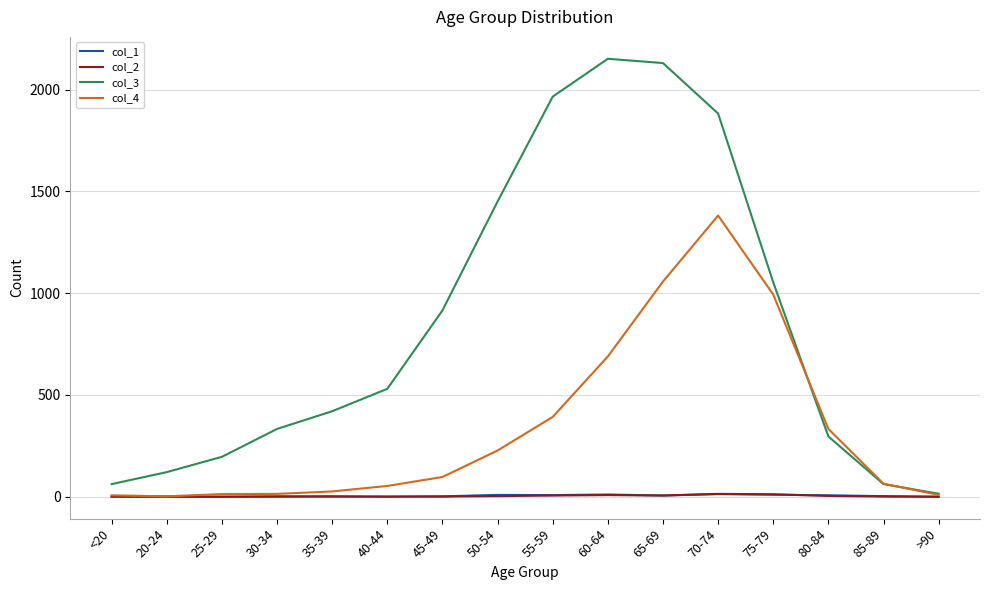

What is the sum of all col_3 values?

13581